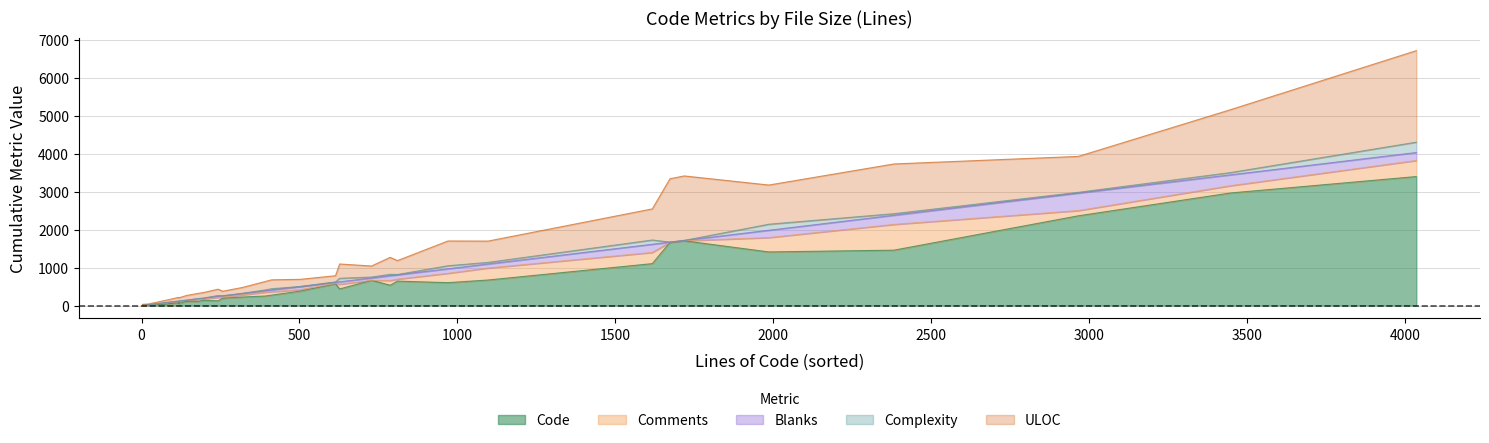

Rank the series by their maximum value, from lowest to highest.

Complexity, Blanks, Comments, ULOC, Code